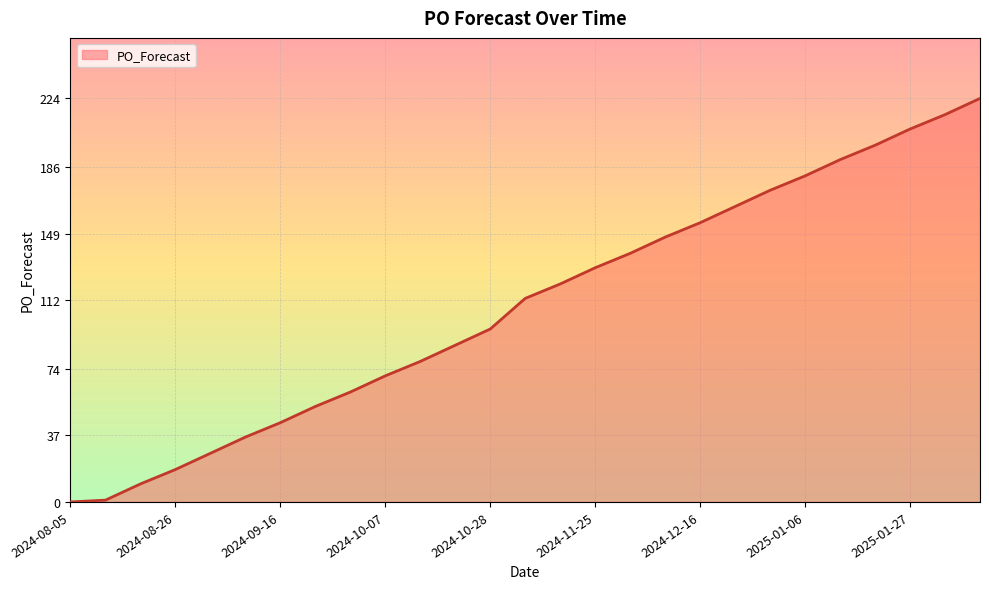

What is the difference between the maximum and minimum values?

224